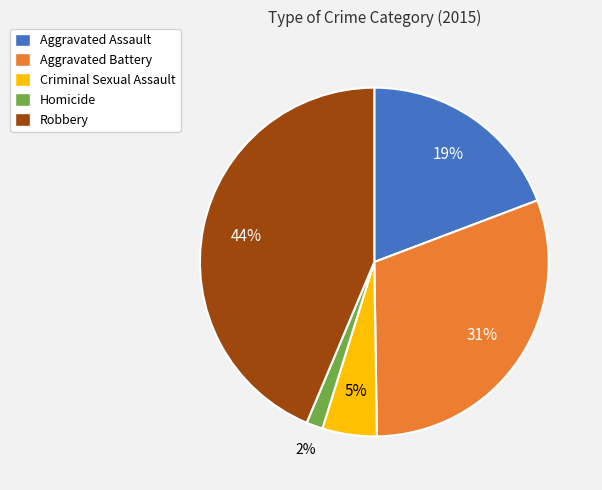

Is the sum of Homicide and Criminal Sexual Assault greater than half?

No